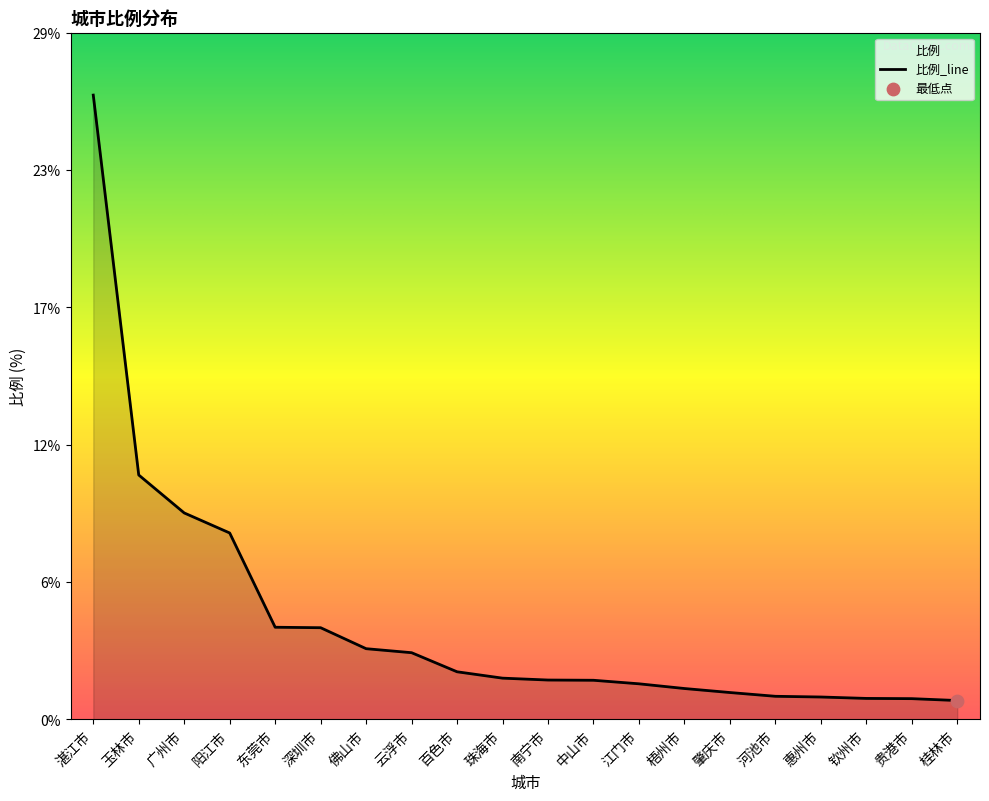

Which has a higher value, 河池市 or 深圳市?

深圳市